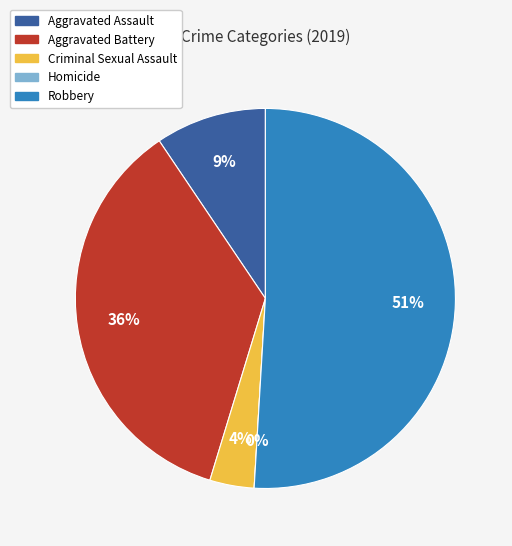

Is it true that Aggravated Assault is 9% of the pie?

True